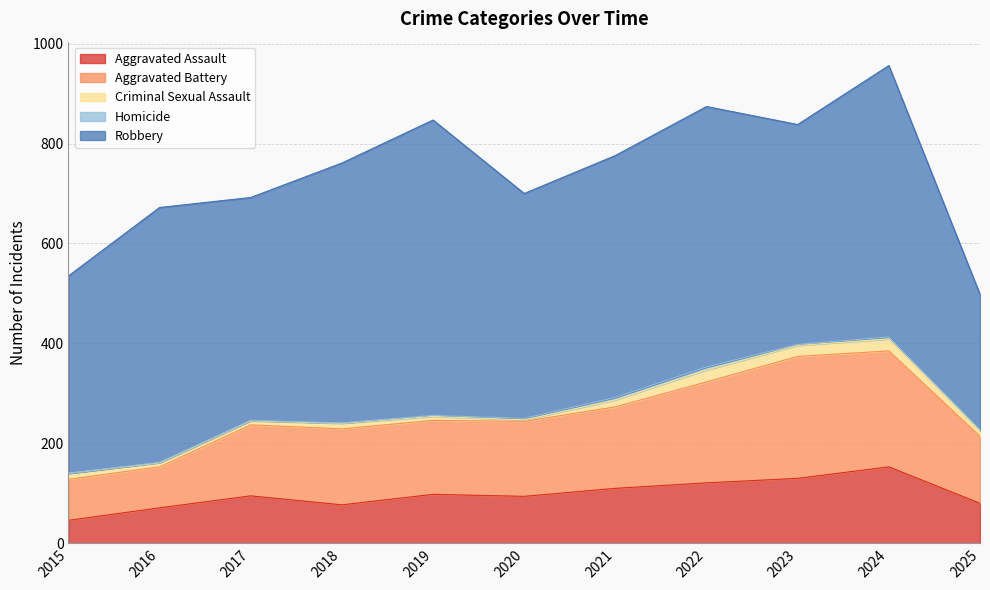

What is the spread (max minus min) of values at 2021?

479